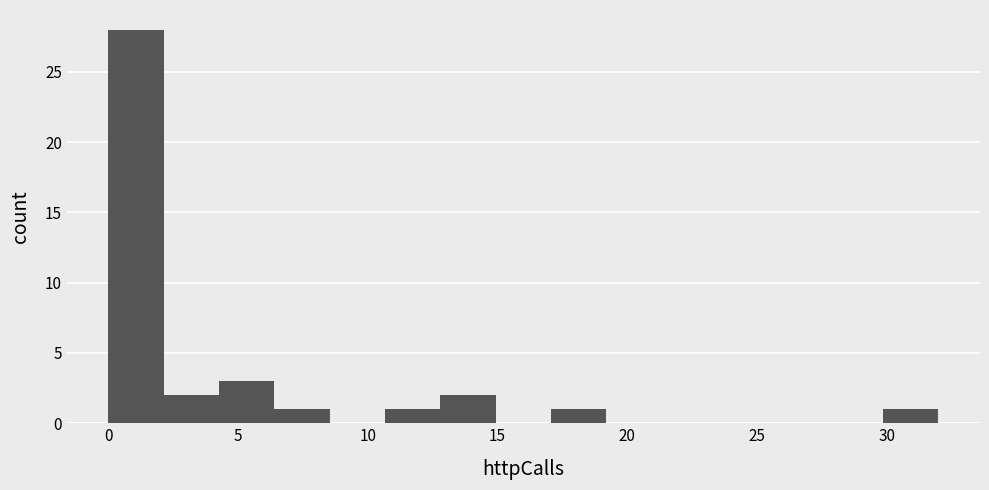

Reading left to right, list every bar in this chart as the range it spans on the x-axis followed by its height. Neither the bar edges nor the heights are printed on the chart, so give them approximately, as read against the axes.

0.0 to 2.0: 28
2.0 to 4.5: 2
4.5 to 6.5: 3
6.5 to 8.5: 1
8.5 to 10.5: 0
10.5 to 13.0: 1
13.0 to 15.0: 2
15.0 to 17.0: 0
17.0 to 19.0: 1
19.0 to 21.5: 0
21.5 to 23.5: 0
23.5 to 25.5: 0
25.5 to 27.5: 0
27.5 to 30.0: 0
30.0 to 32.0: 1